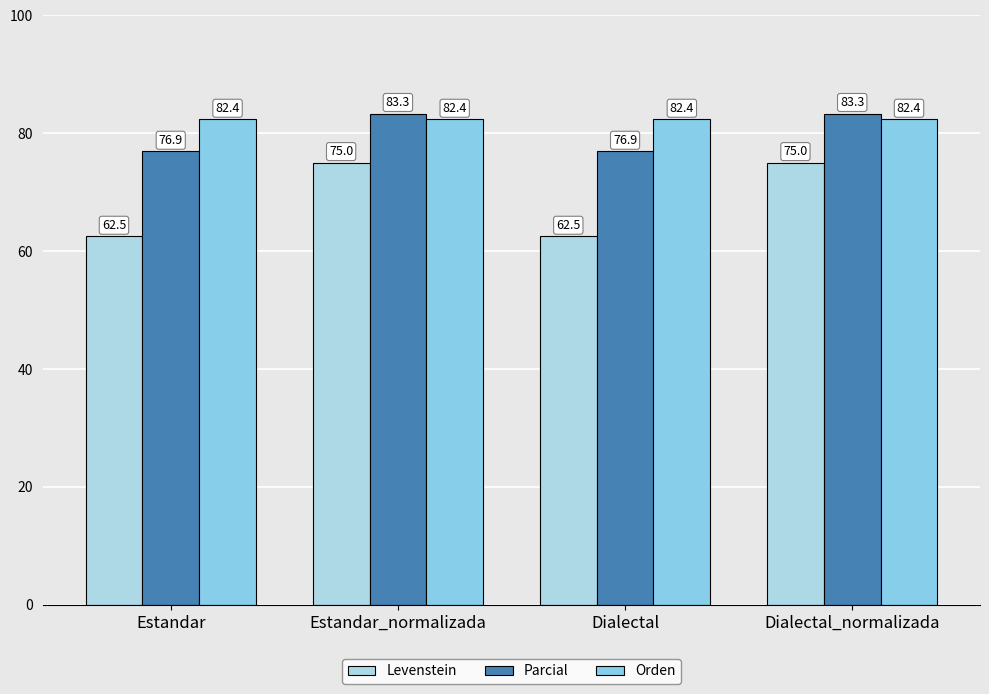

Reading left to right, what are all the values shown in this chart?

Levenstein: 62.5	75.0	62.5	75.0
Parcial: 76.9	83.3	76.9	83.3
Orden: 82.4	82.4	82.4	82.4